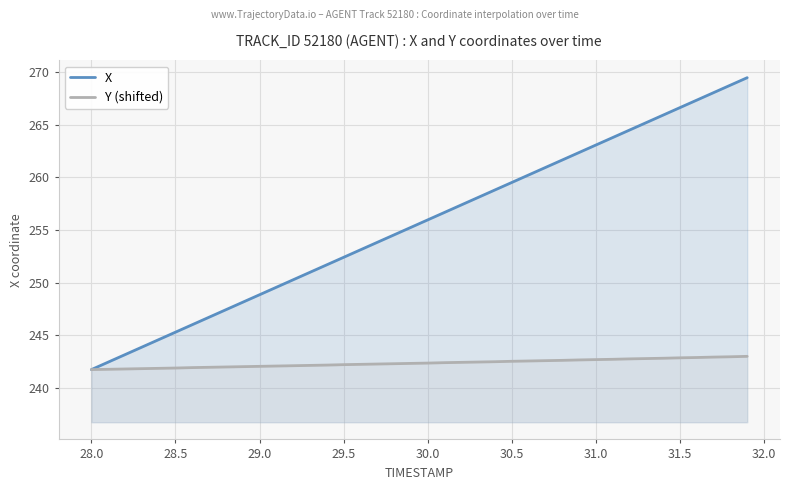

What are all the series names shown in the legend?

X, Y (shifted)